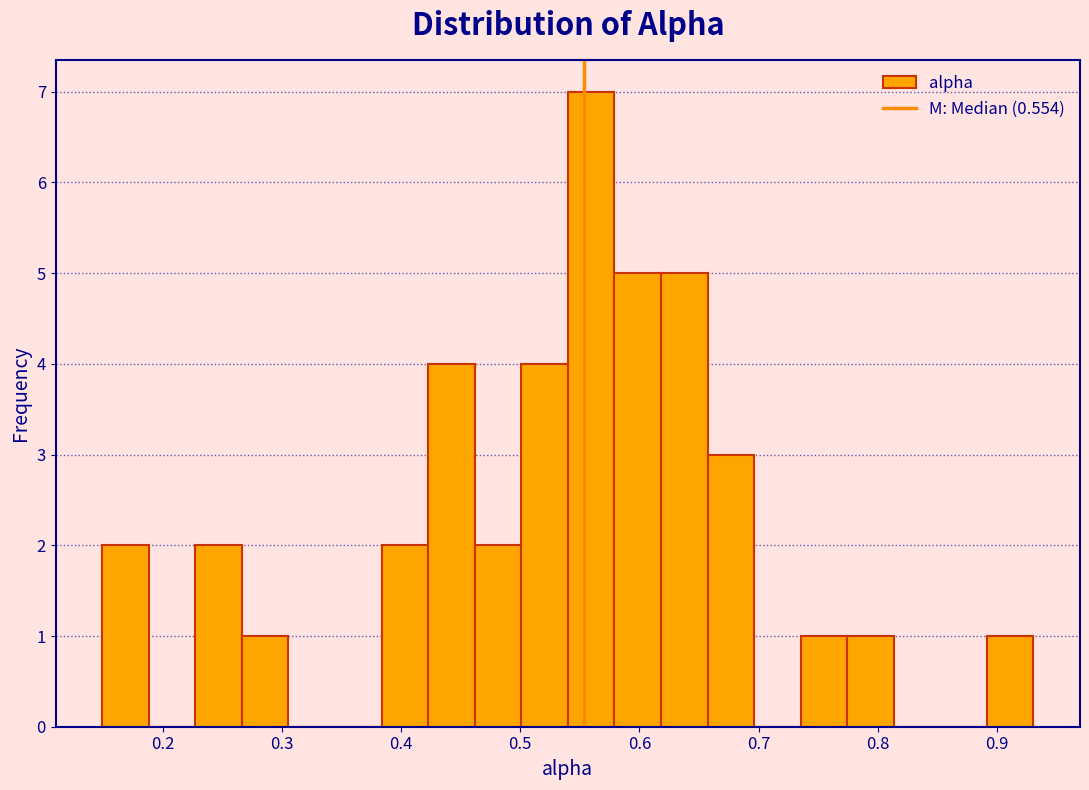

Read against the x-axis, roughly where is the centre of the tallest bar?

0.56